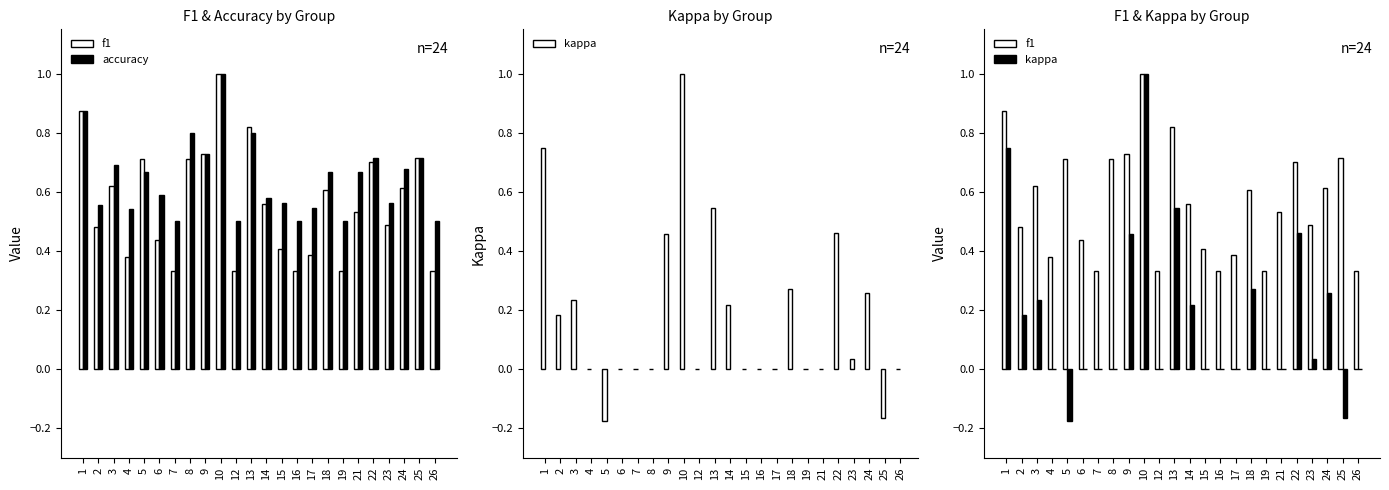

What is the lowest value of the f1 series?

0.3